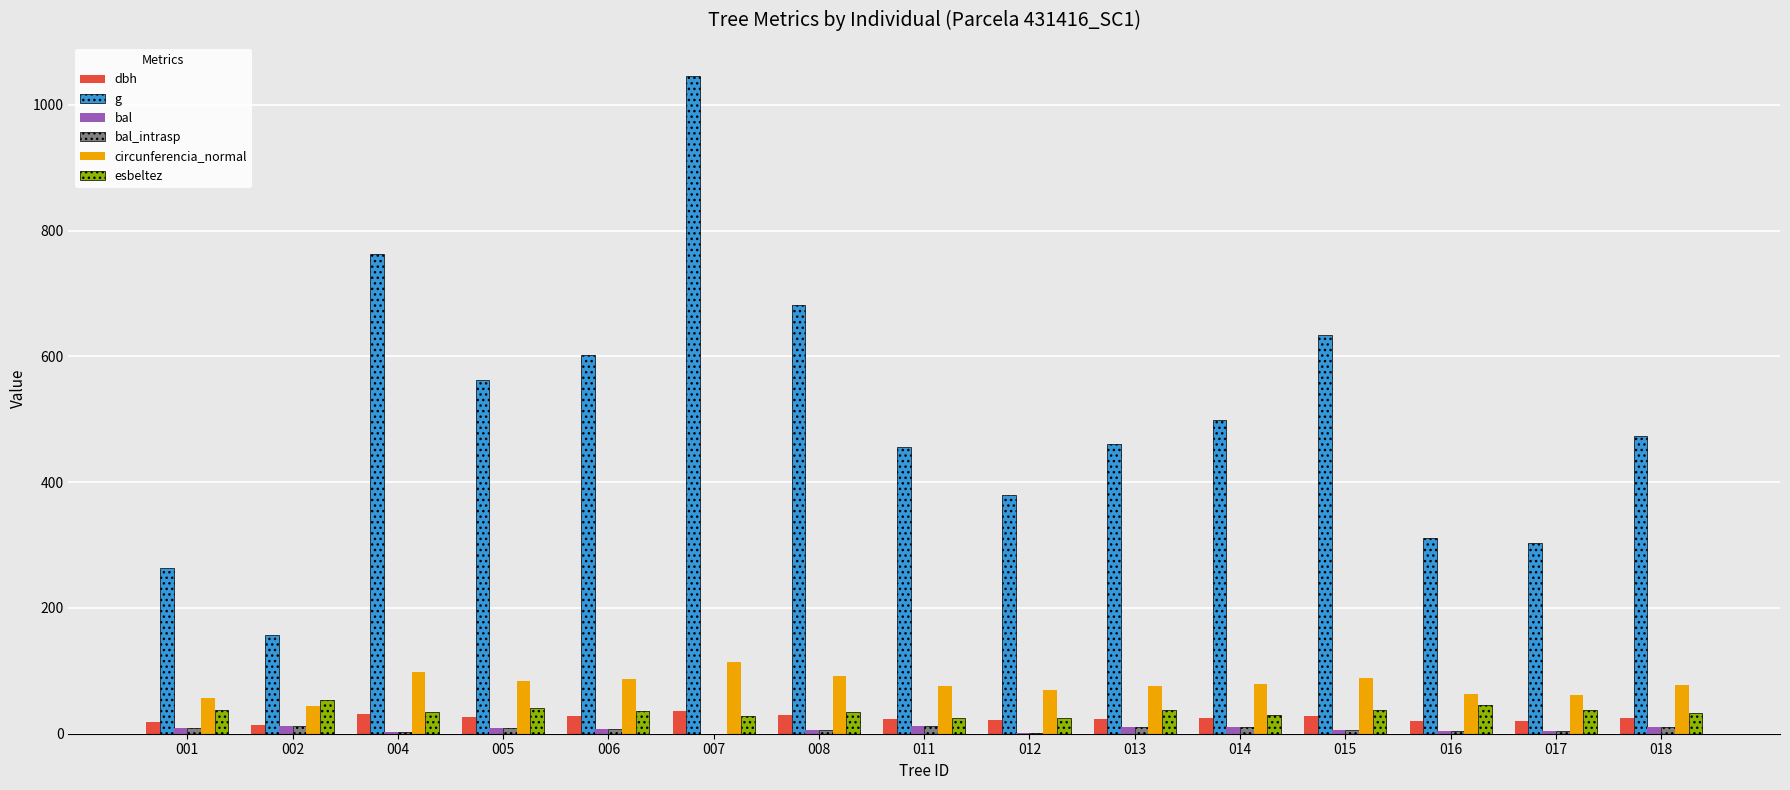

What is the sum of all bal values?

107.5